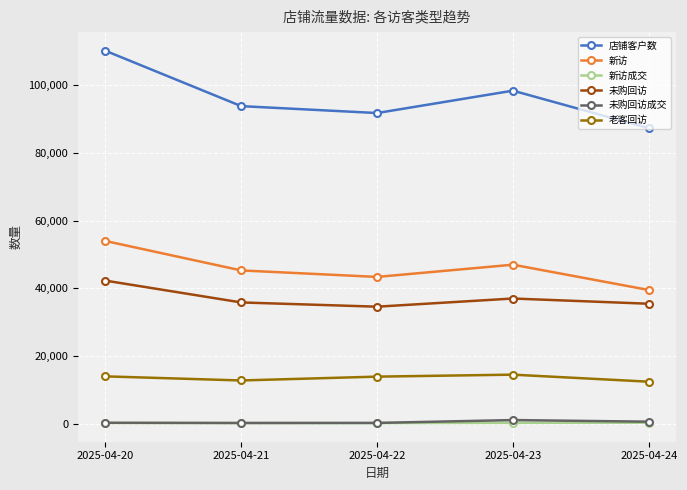

True or false: 新访成交 and 老客回访 cross at least once.

False